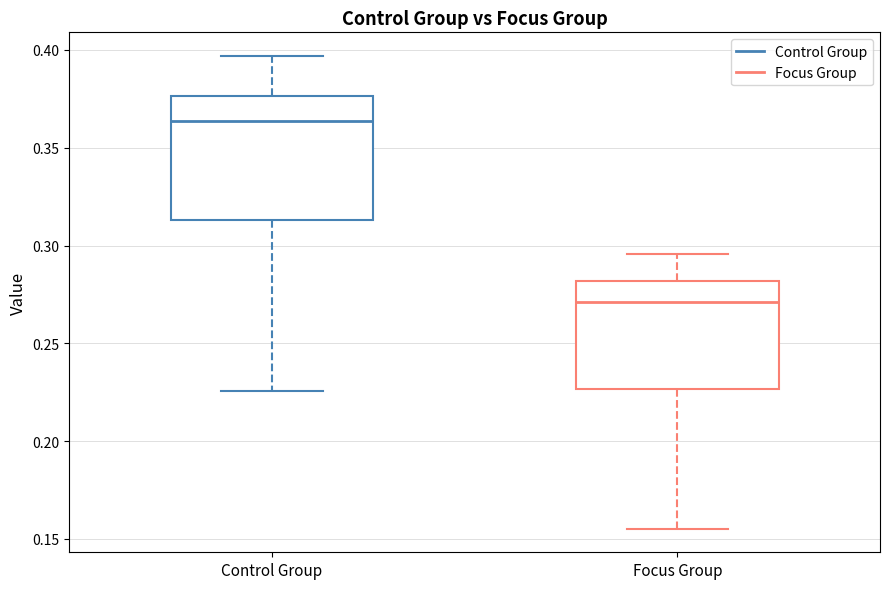

Which box is the tallest, from its lower edge to its upper edge?

Control Group